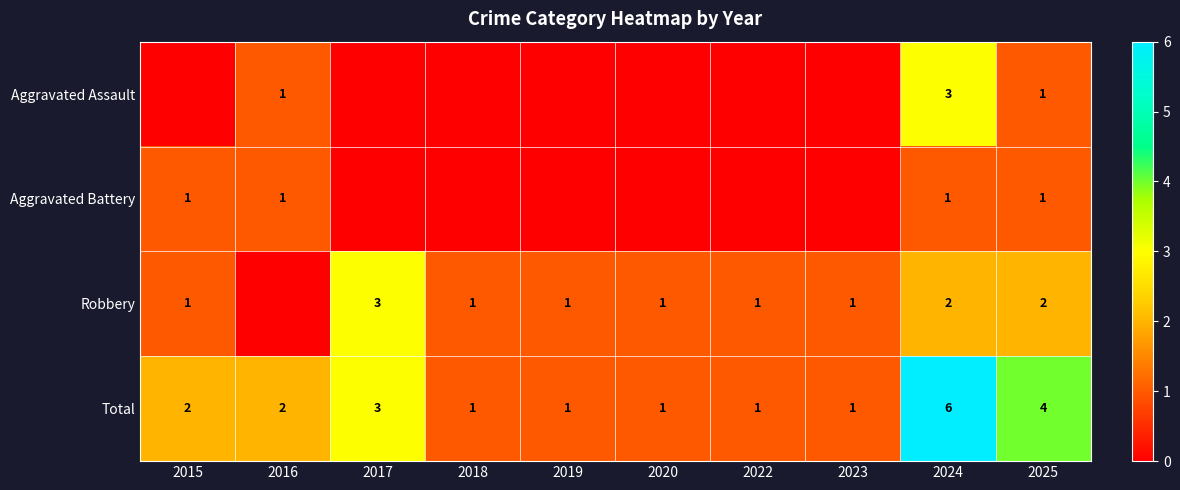

What is the highest value of the Total series?

6